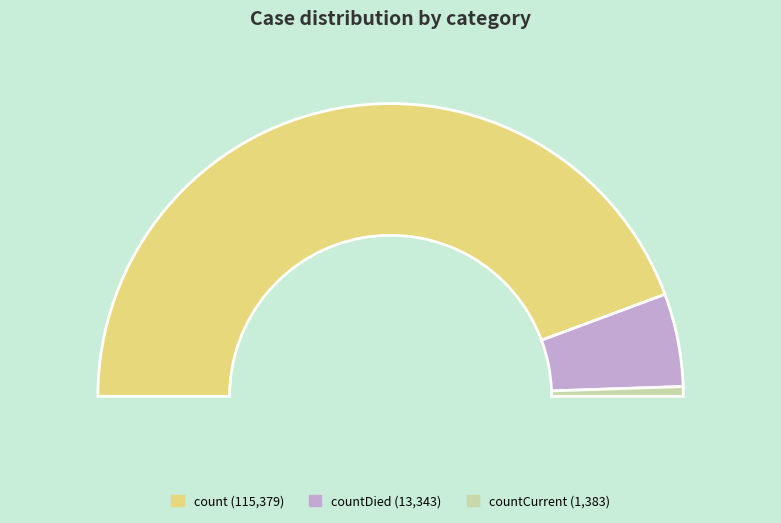

What percentage is the countDied slice, to the nearest percent?

10%